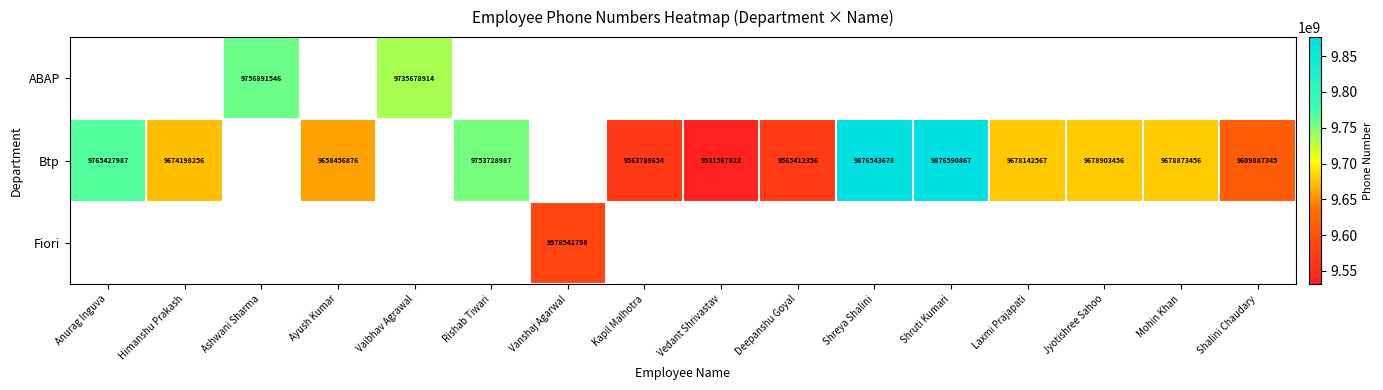

The value of Btp at Shruti Kumari is 17175149974. True or false?

False